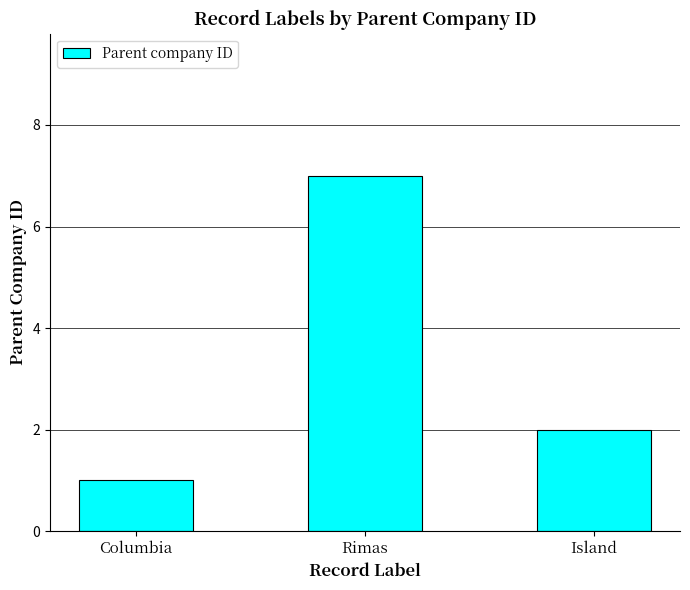

What position from the left is Columbia?

1